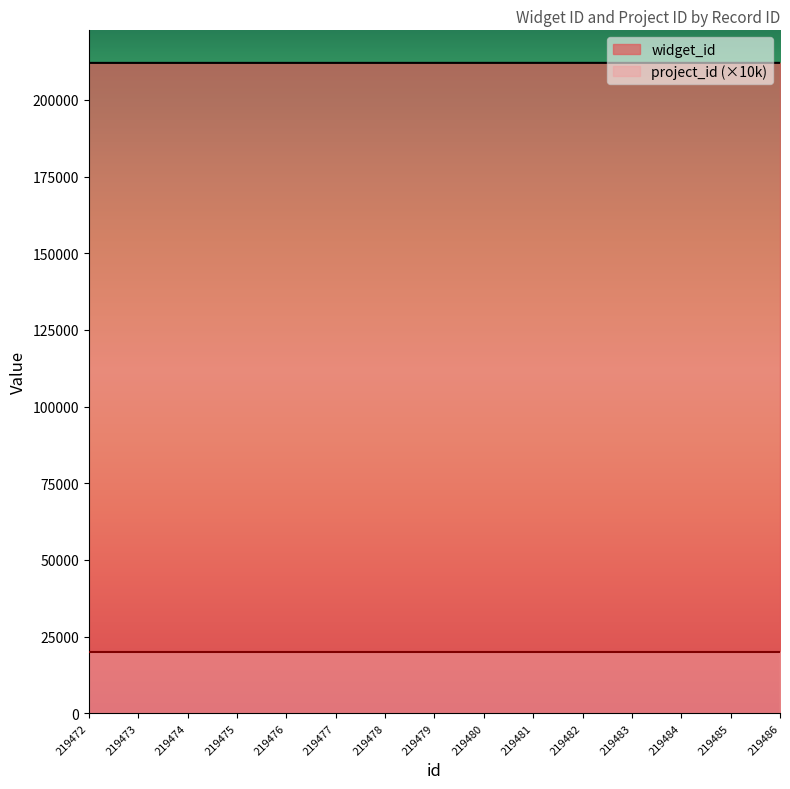

Reading left to right, extract all data points from this chart.

212085	212086	212087	212088	212089	212090	212091	212092	212093	212094	212095	212096	212097	212098	212099